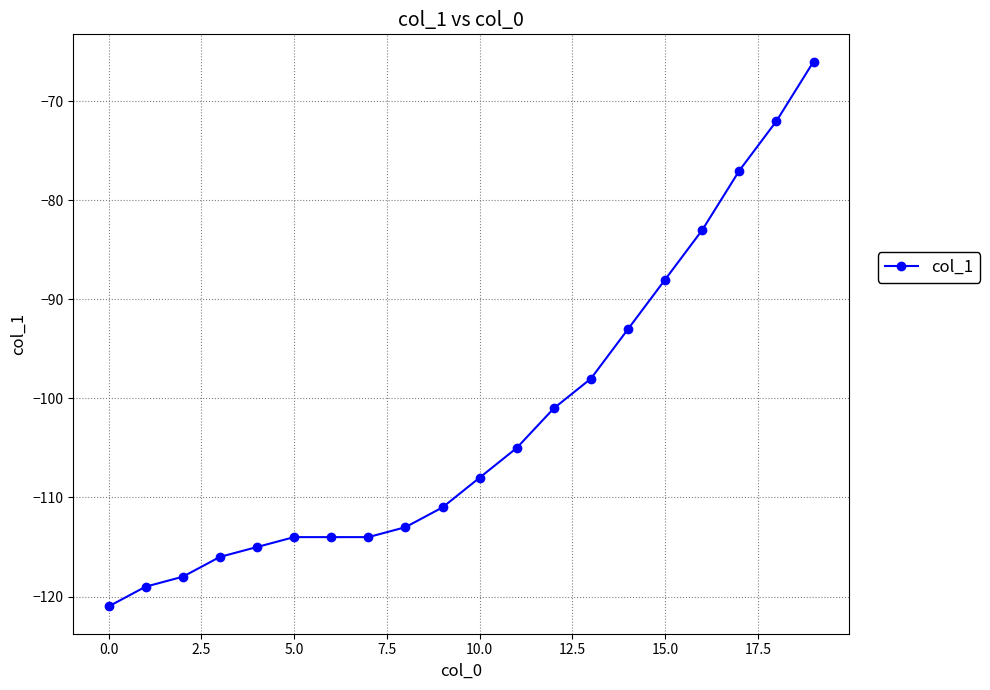

What is the value of the 14th point from the left?

-98